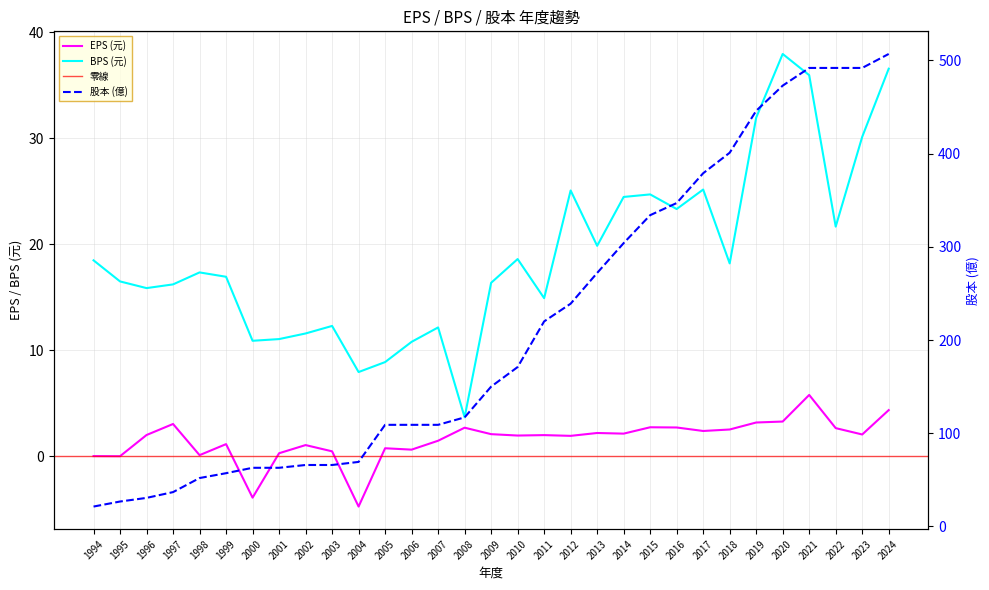

At which category does EPS reach its first local peak?

1997